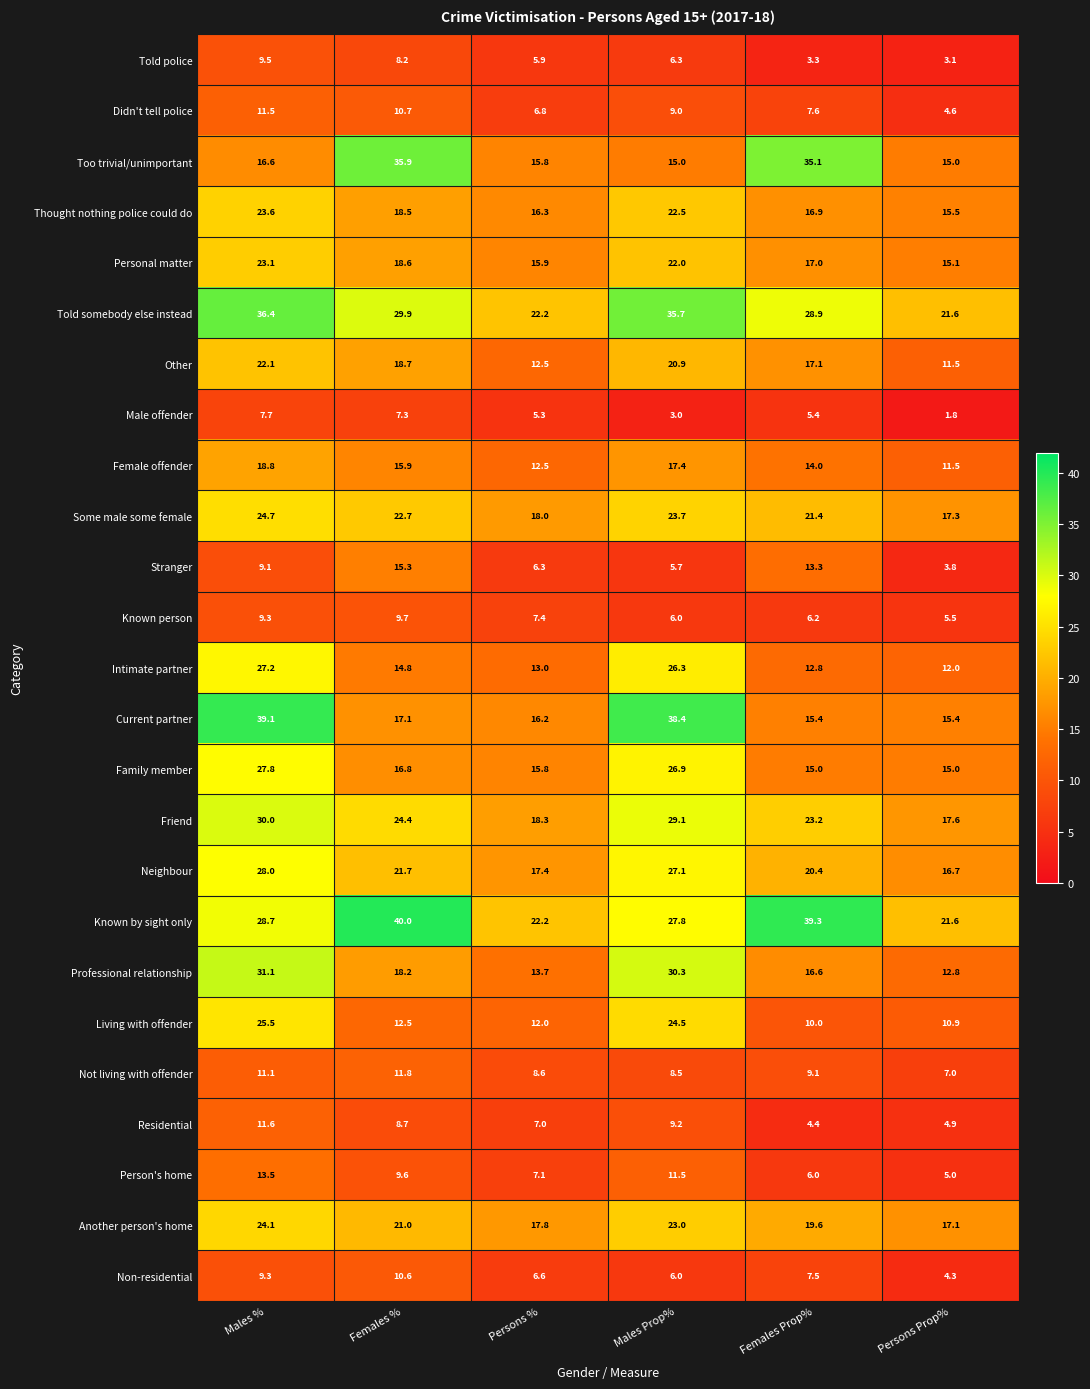

What is the maximum value shown in the chart?

40.0